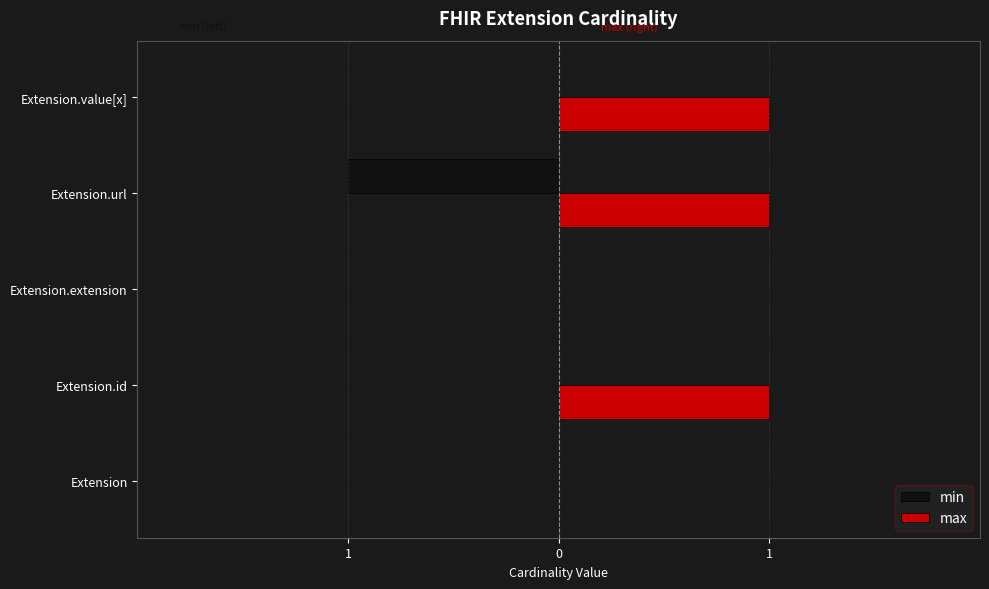

What are all the series names shown in the legend?

min, max